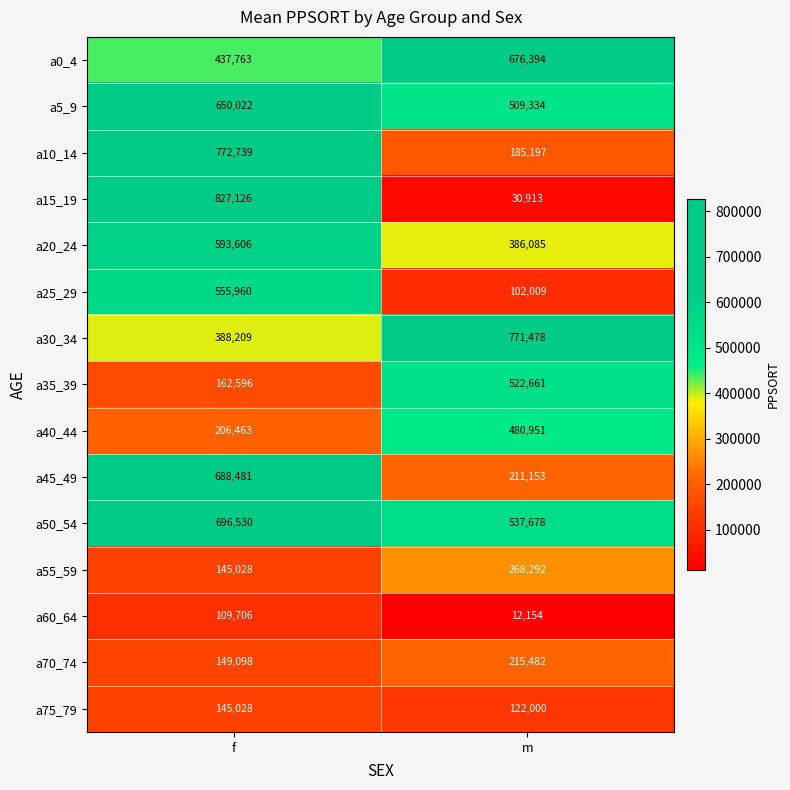

Rank the series at m from lowest to highest value.

a60_64, a15_19, a25_29, a75_79, a10_14, a45_49, a70_74, a55_59, a20_24, a40_44, a5_9, a35_39, a50_54, a0_4, a30_34